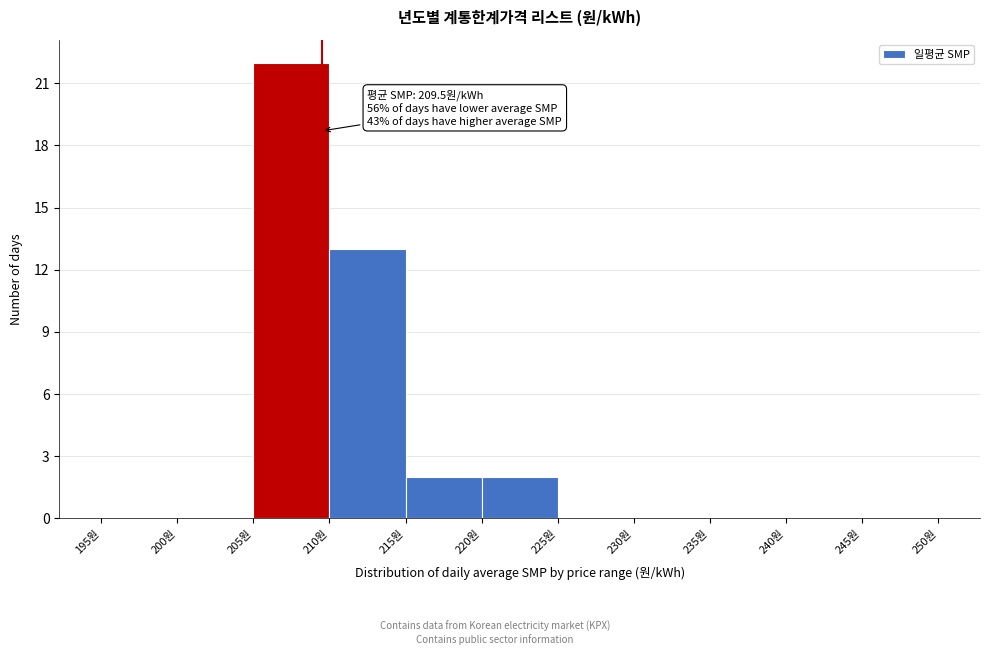

Over which range of the x-axis is the bar tallest?

205 to 210